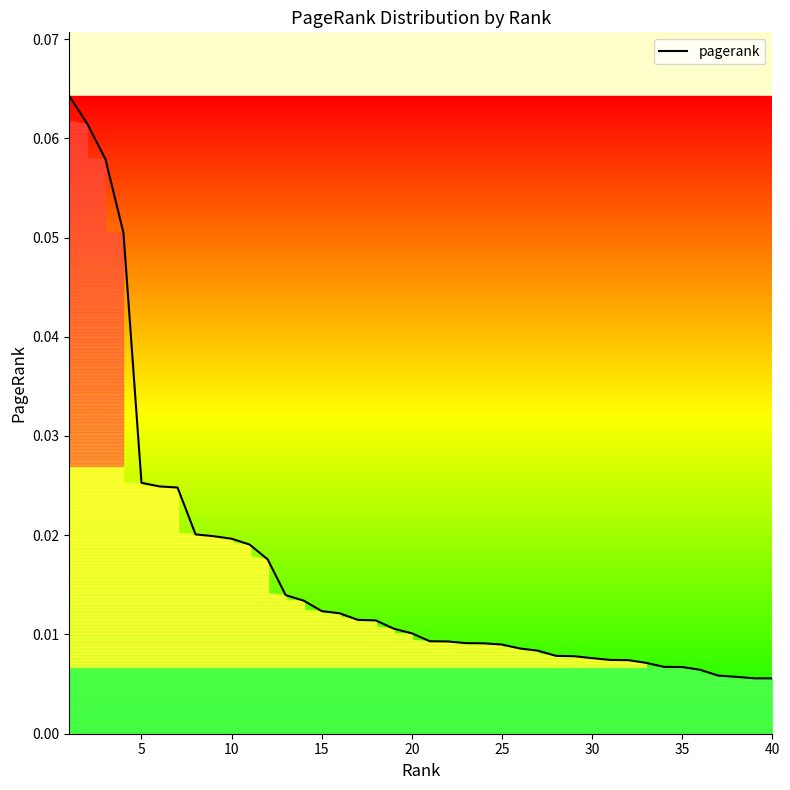

What is the difference between the second highest and second lowest values?

0.1